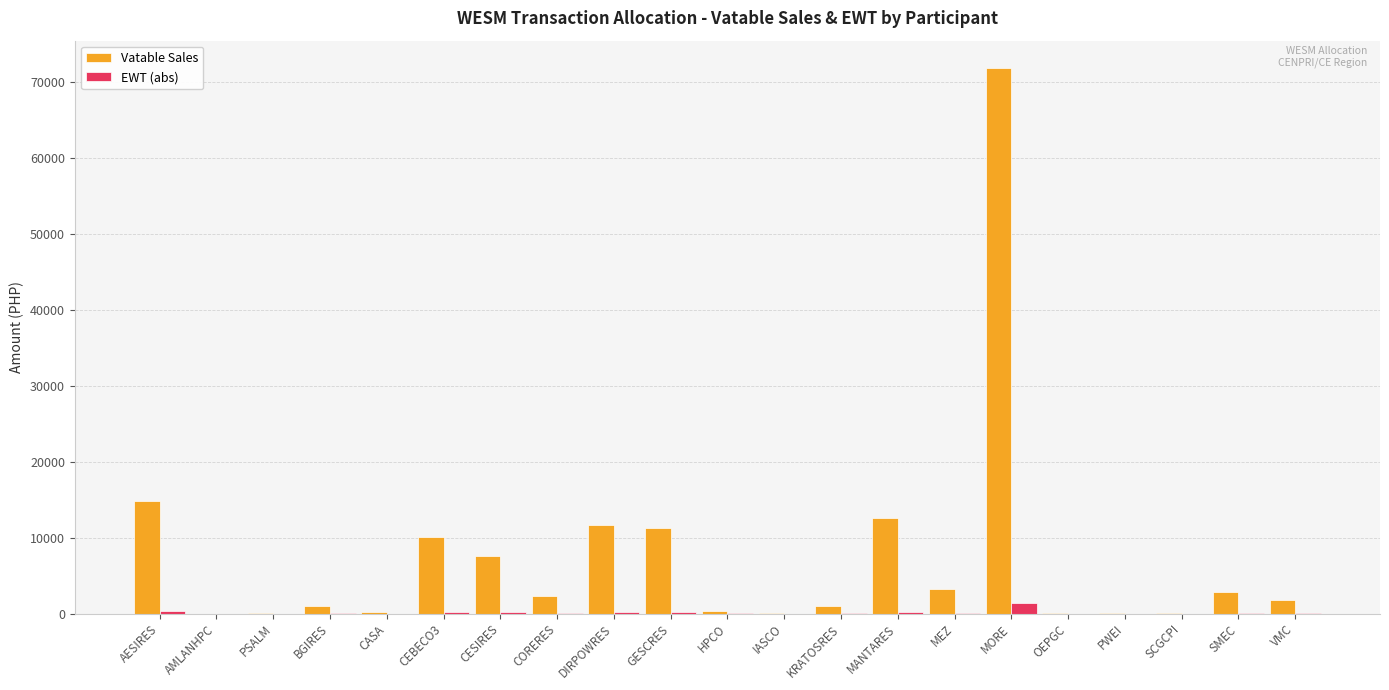

Between CASA and MORE, which series saw the biggest shift?

Vatable Sales